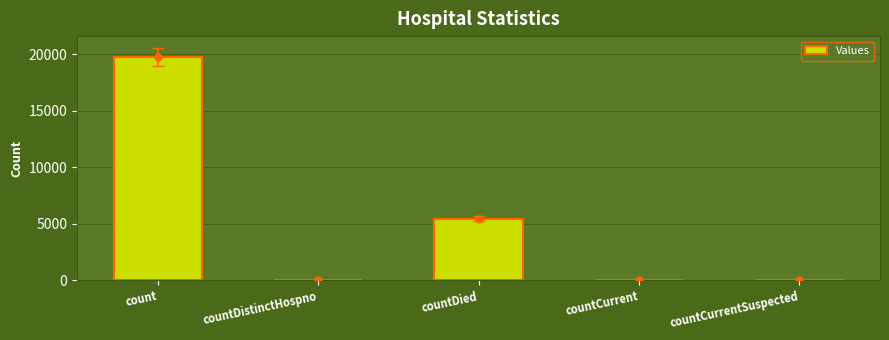

What is the sum of all values?

25345